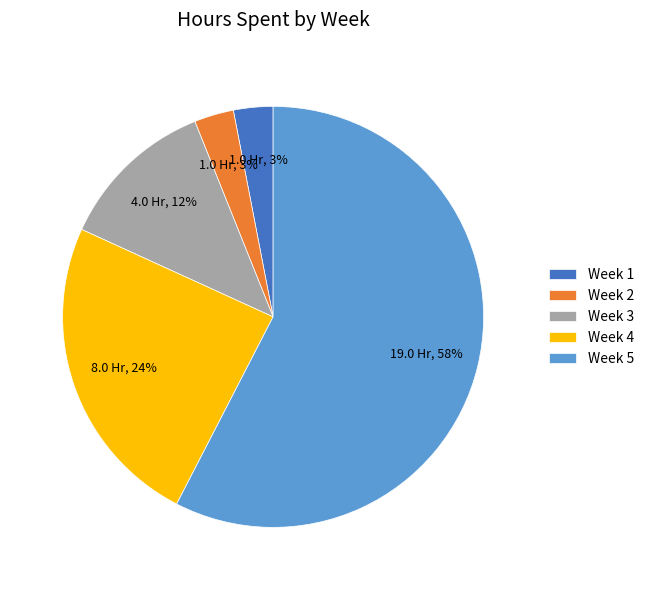

To the nearest percent, what is the difference between the largest and smallest slice percentages?

55%